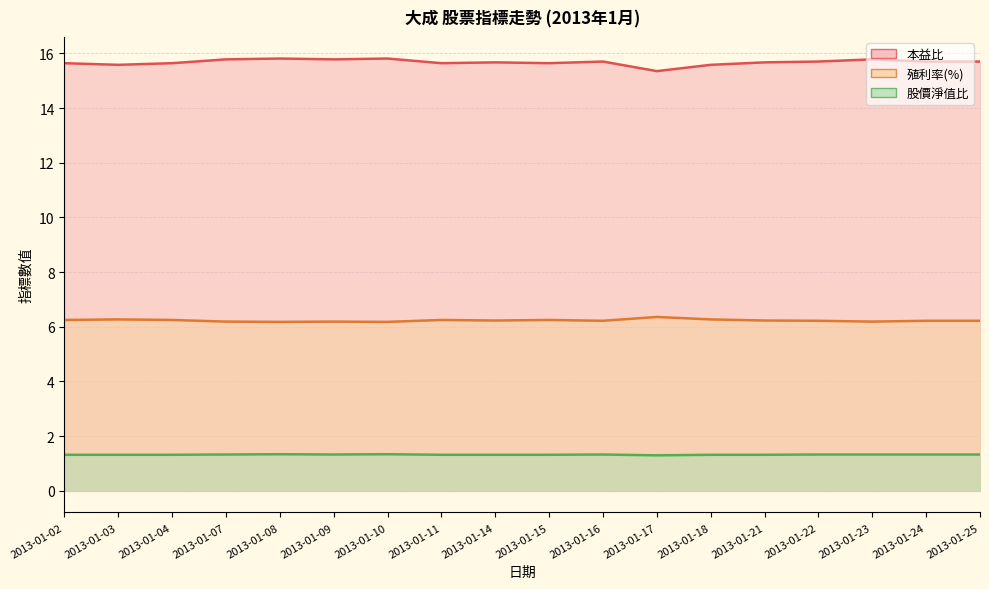

What is the minimum value shown in the chart?

1.3